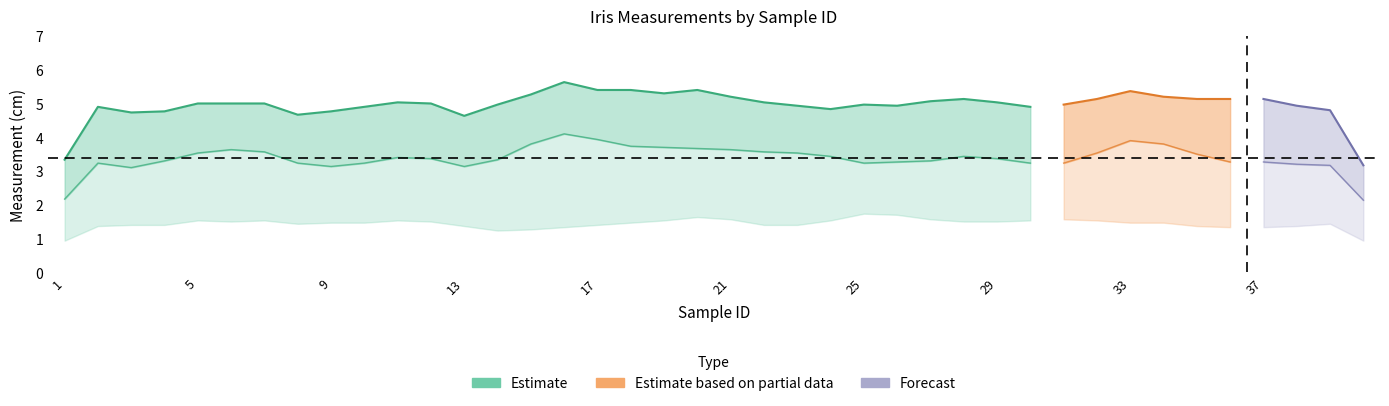

True or false: sepal_length has a value of 4.7 at 3.

True